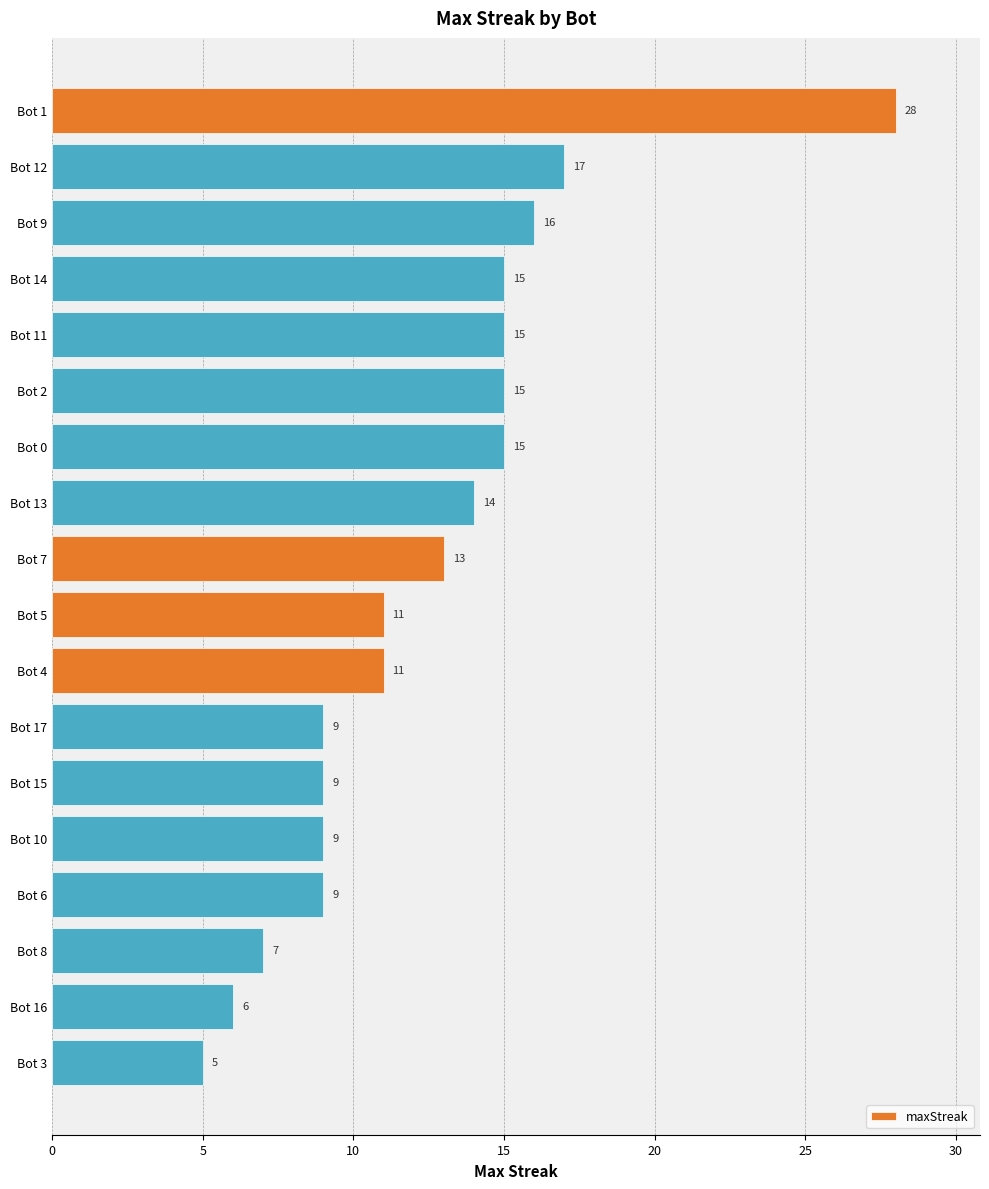

What is the maximum value shown in the chart?

28